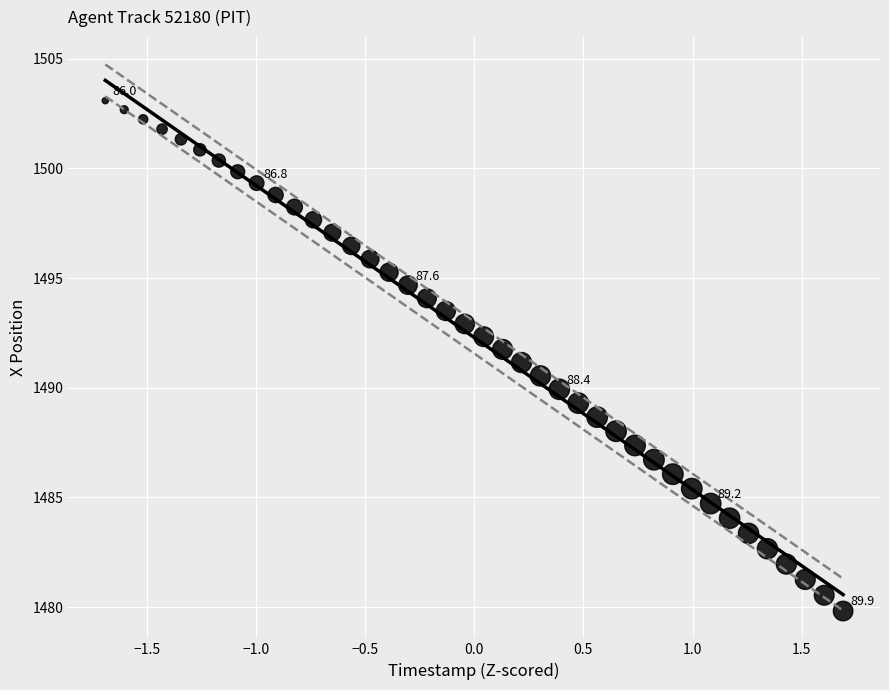

What is the range of X values (max minus min)?

3.4